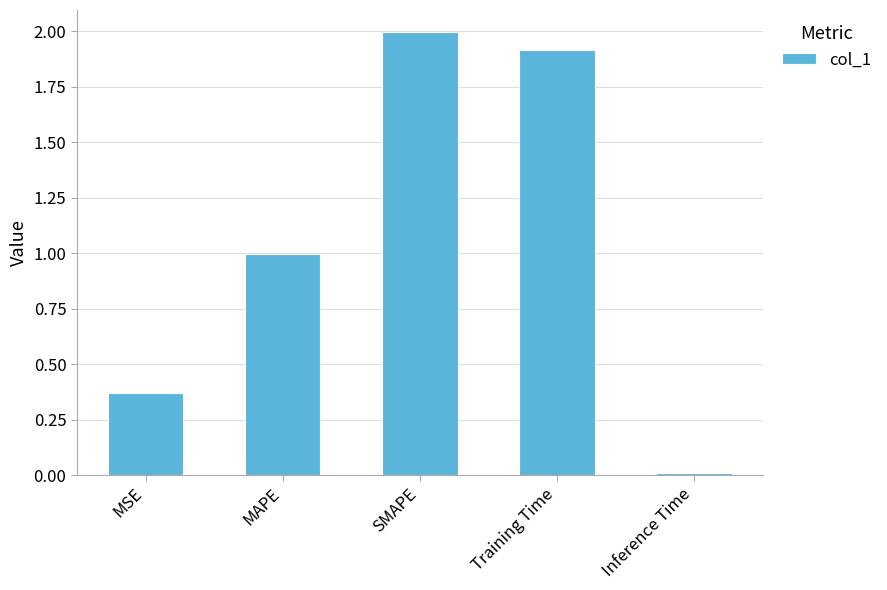

At which category does the chart reach its minimum across all series?

Inference Time